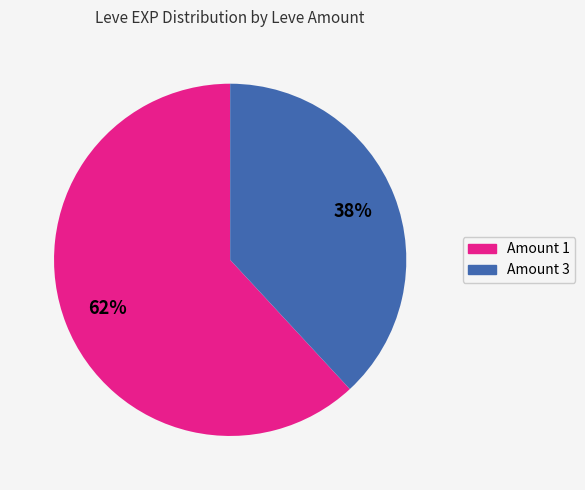

To the nearest percent, what is the difference between the largest and smallest slice percentages?

24%